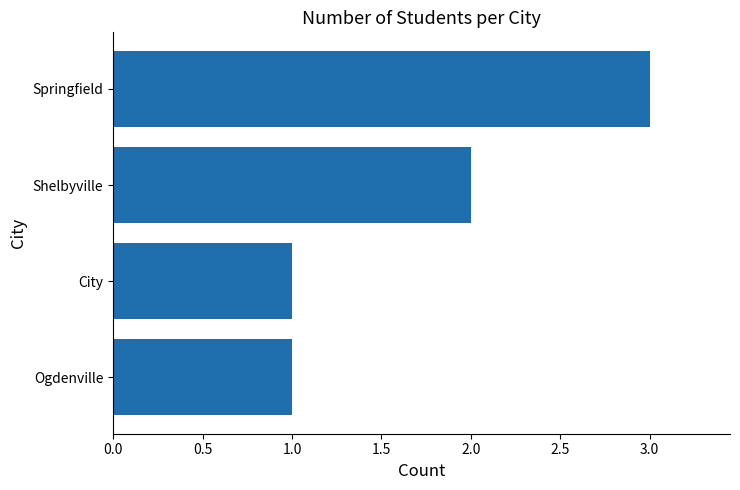

Does the chart contain any negative values?

No